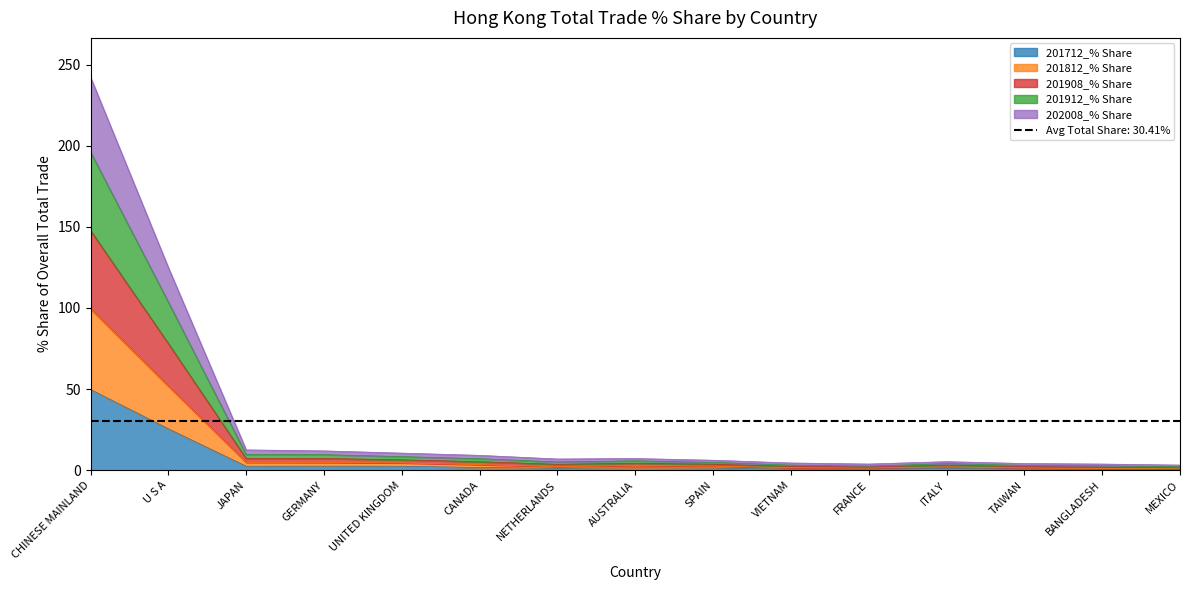

Rank the series by their average value, from highest to lowest.

201912_% Share, 201908_% Share, 201812_% Share, 202008_% Share, 201712_% Share